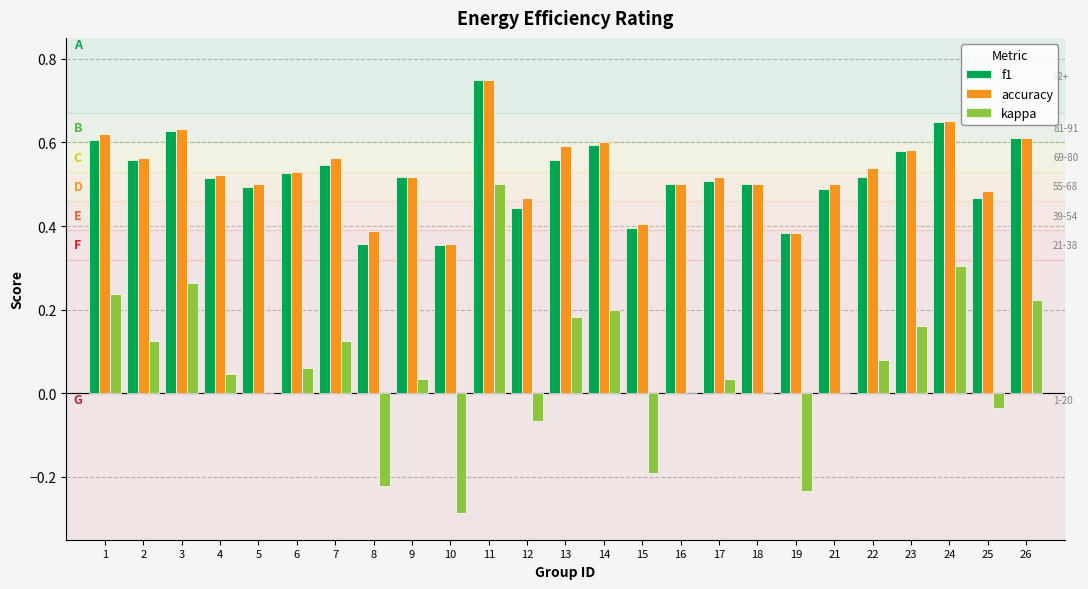

What is the total value across all series at 14?

1.4